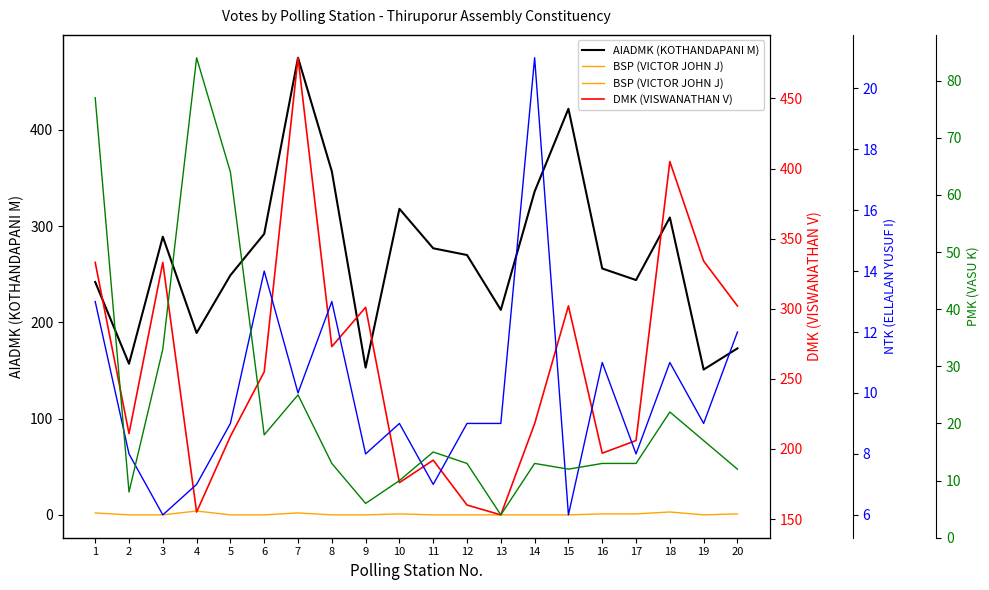

The PMK (VASU K) series shows 15 at 11. True or false?

True